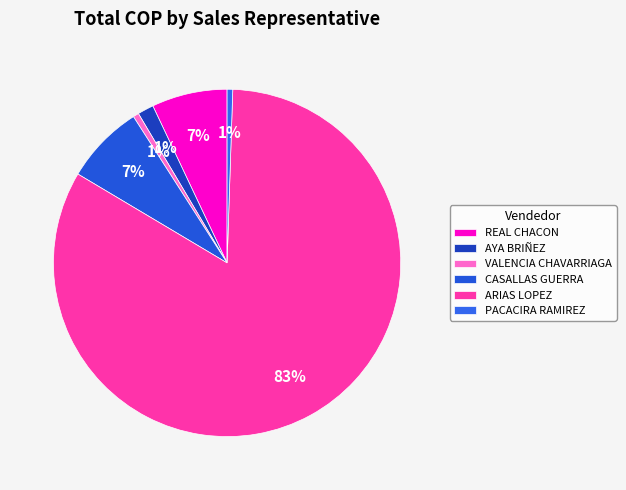

Is there any slice that represents more than half of the pie?

Yes